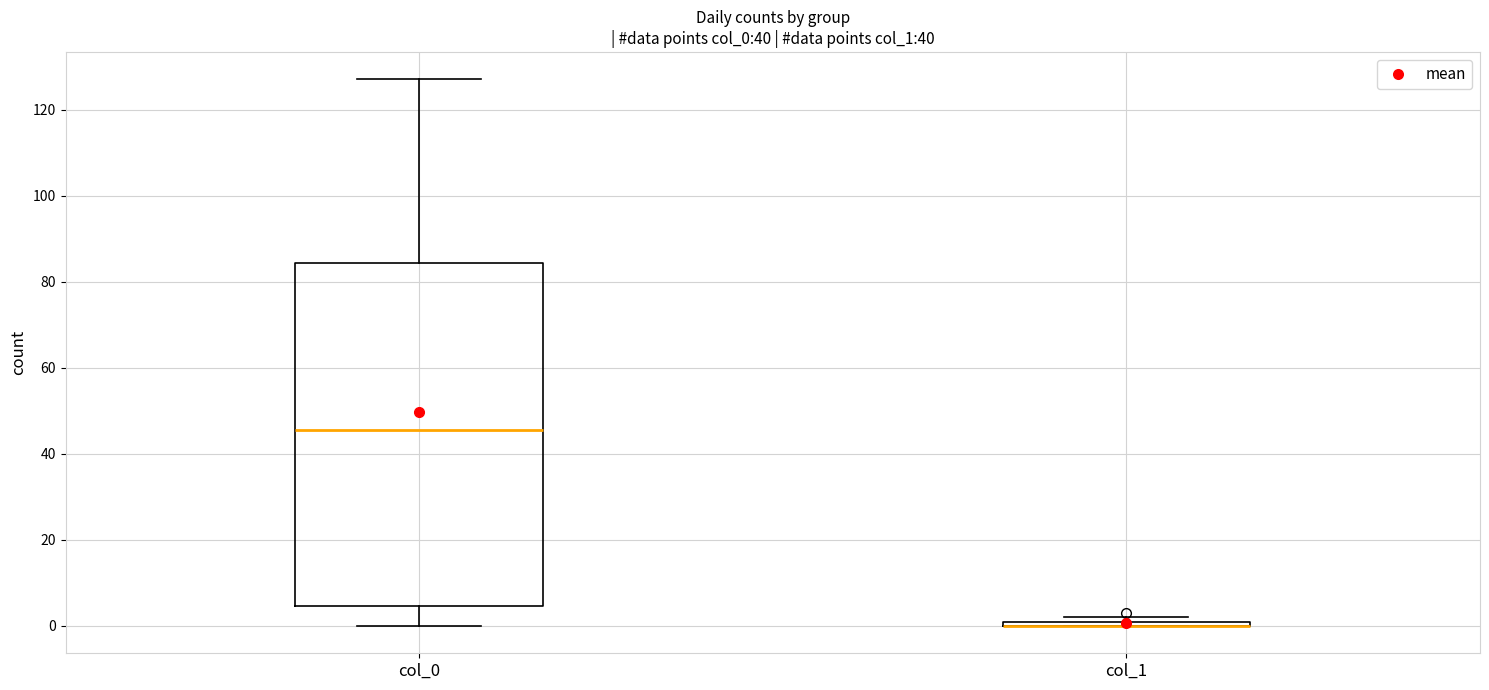

Comparing the boxes themselves (not the whiskers), which one is the tallest?

col_0